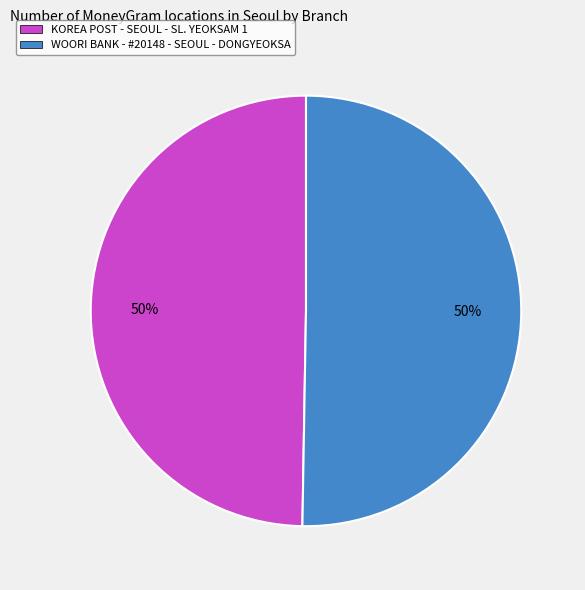

Do KOREA POST - SEOUL - SL. YEOKSAM 1 and WOORI BANK - #20148 - SEOUL - DONGYEOKSA together represent more than half of the pie?

Yes